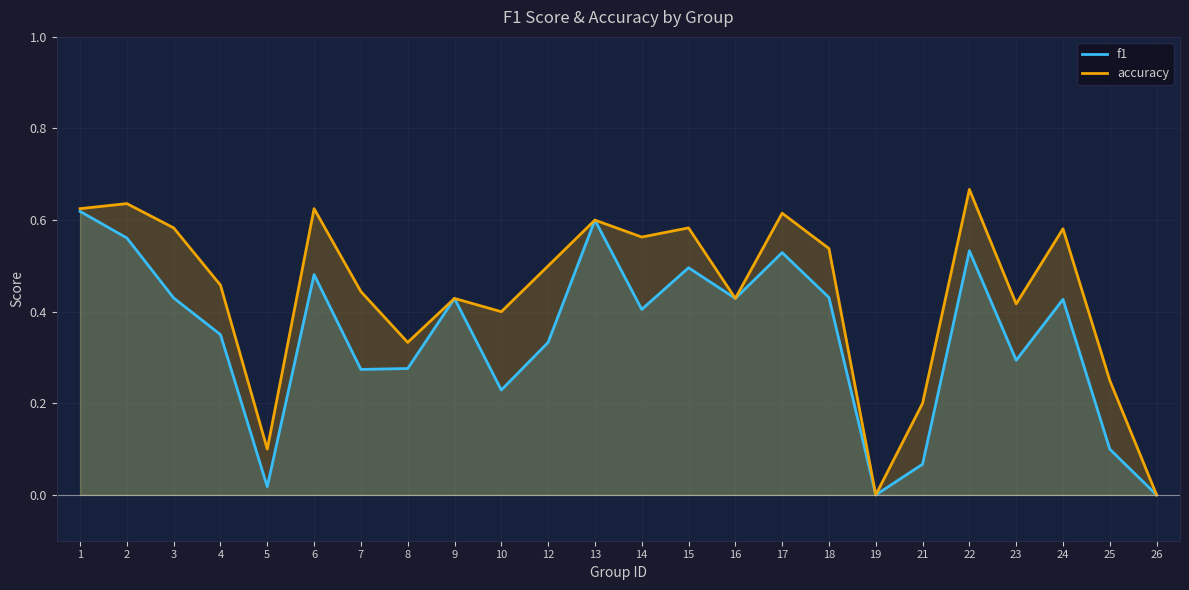

True or false: f1 has more than 2 points higher than both neighbors.

True